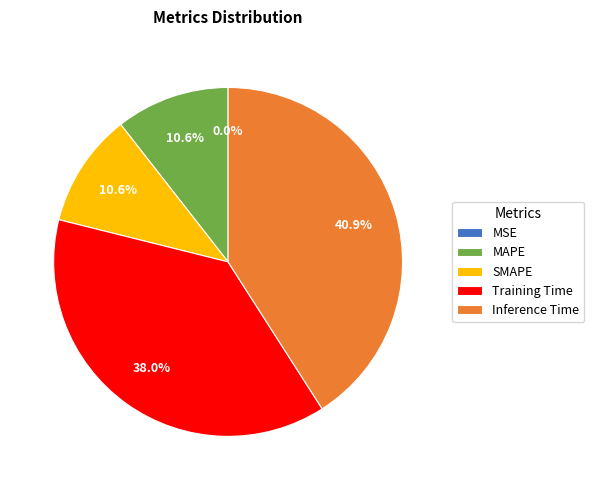

Which has a higher value, MAPE or Inference Time?

Inference Time